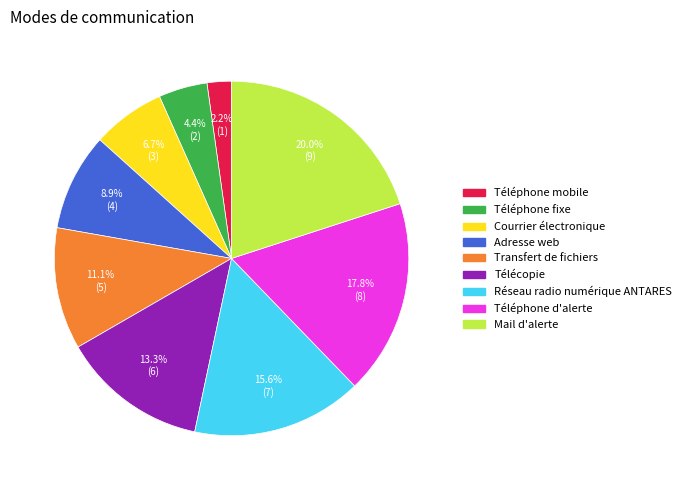

Approximately how many times larger is the value at Adresse web compared to Téléphone mobile?

4.0